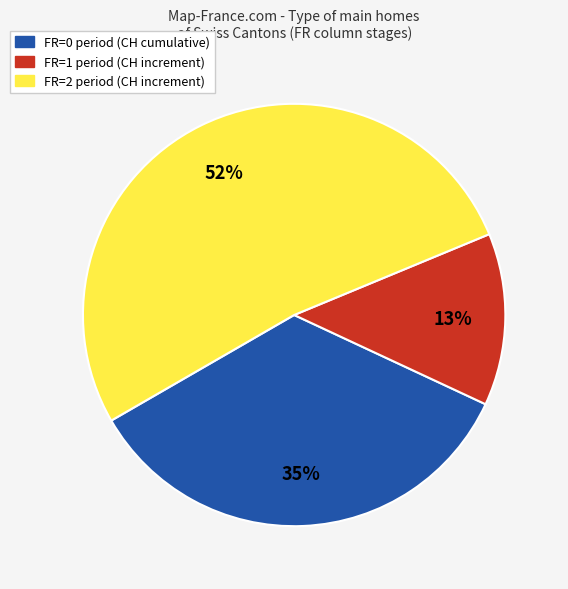

To the nearest percent, what is the difference between the largest and smallest slice percentages?

39%